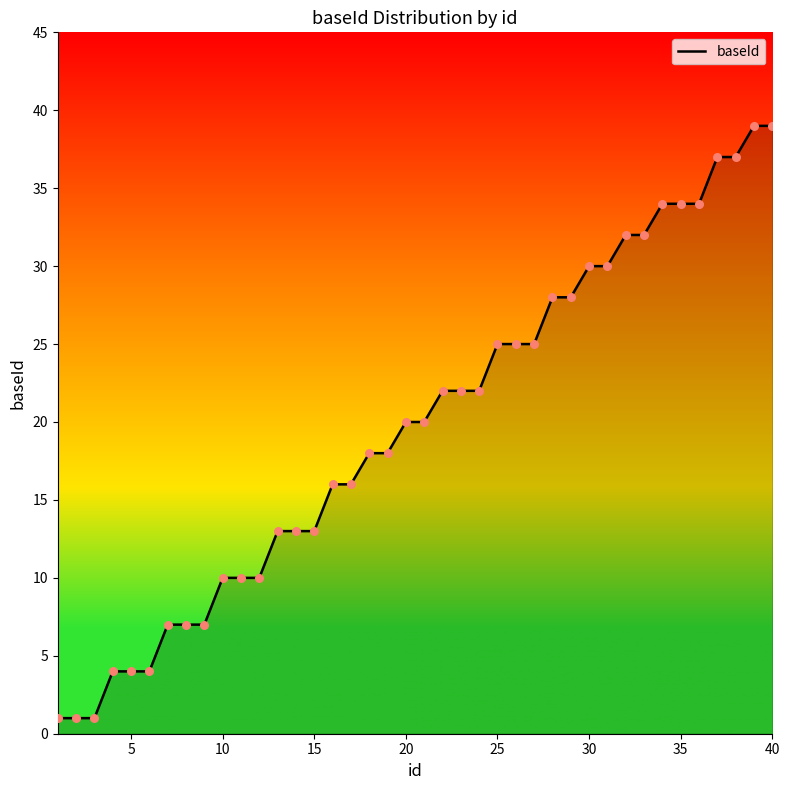

What is the difference between the maximum and minimum values?

38